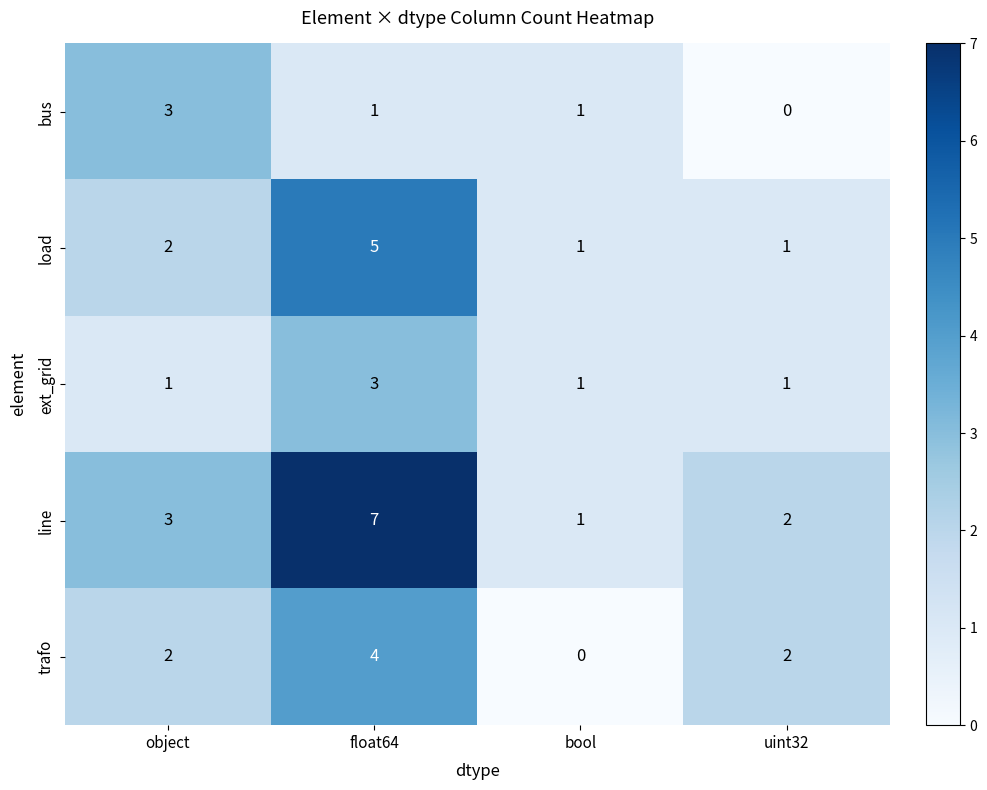

How many data points does each series have?

4